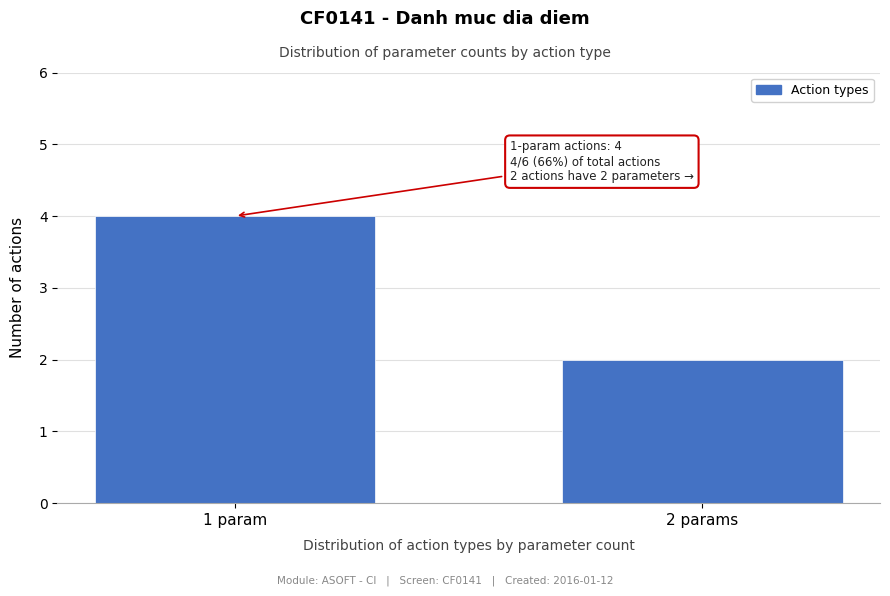

Reading left to right, transcribe all the data shown in this chart.

4	2